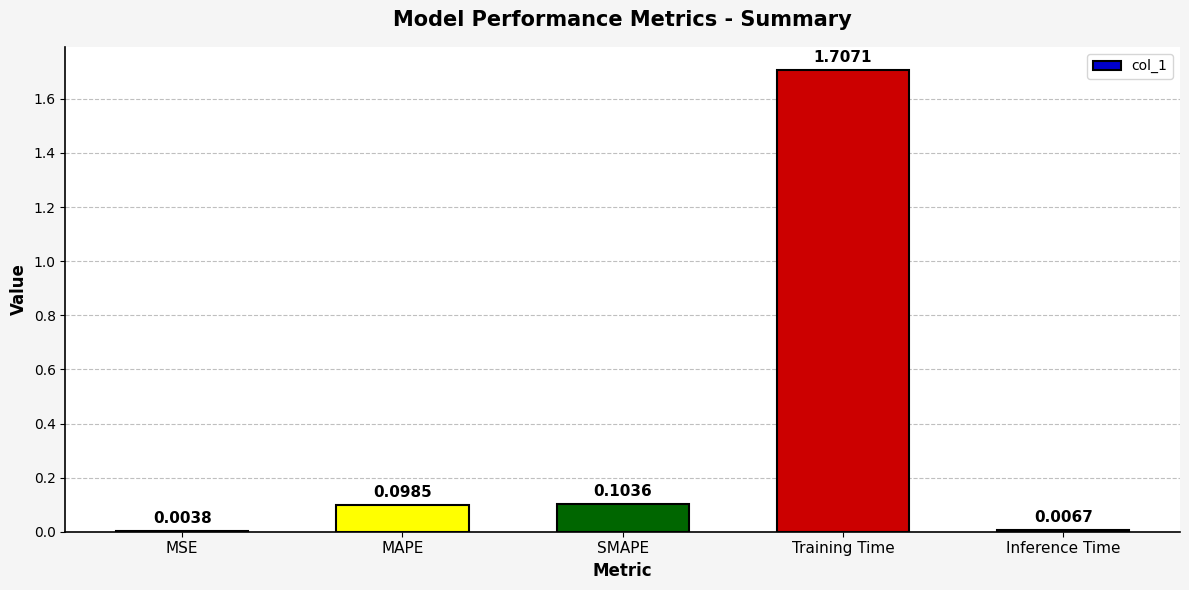

Between SMAPE and Training Time, which is larger?

Training Time